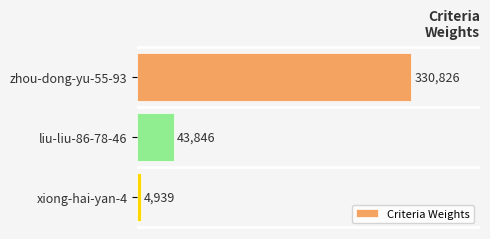

What is the difference between the maximum and minimum values?

325887